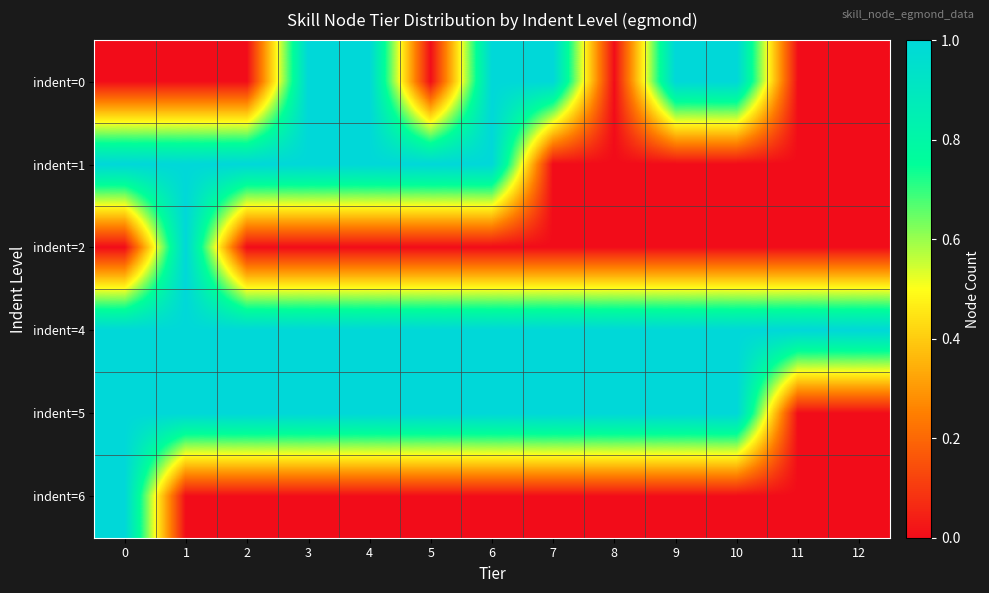

Which category has the highest value across all series?

3